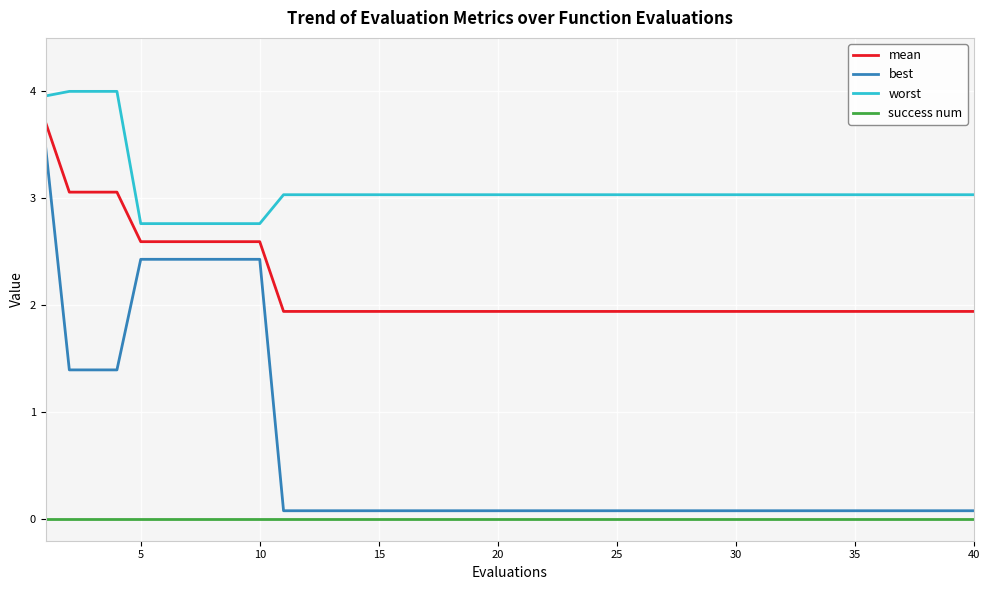

How many lines are shown in the chart?

4